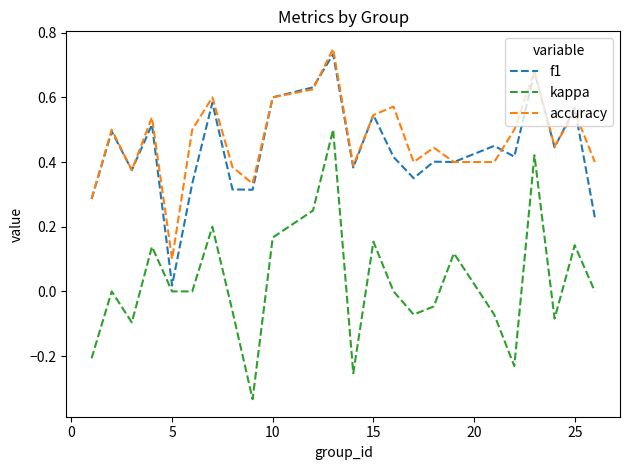

How many lines are shown in the chart?

3